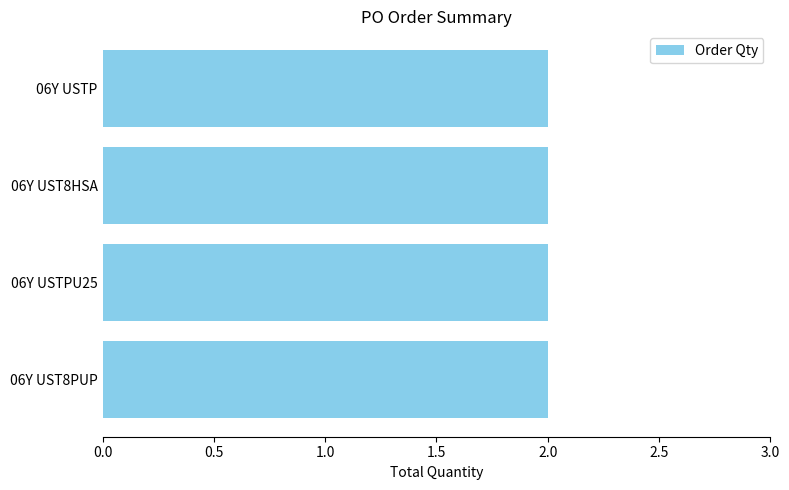

Where is Order count nearest to the value 2?

06Y UST8PUP